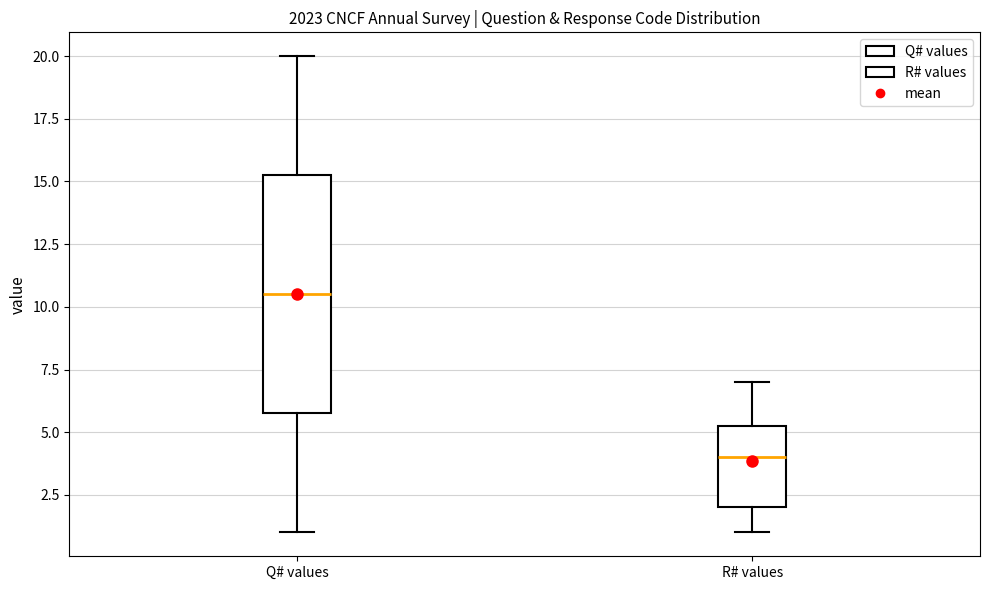

Reading left to right, read every box against the y-axis: the position of its median line, the range the box covers, and the ends of its whiskers. The values are not printed on the chart, so give them approximately, as read against the axis.

Q# values: median 10.5, box 6.0 to 15.5, whiskers 1.0 to 20.0
R# values: median 4.0, box 2.0 to 5.5, whiskers 1.0 to 7.0